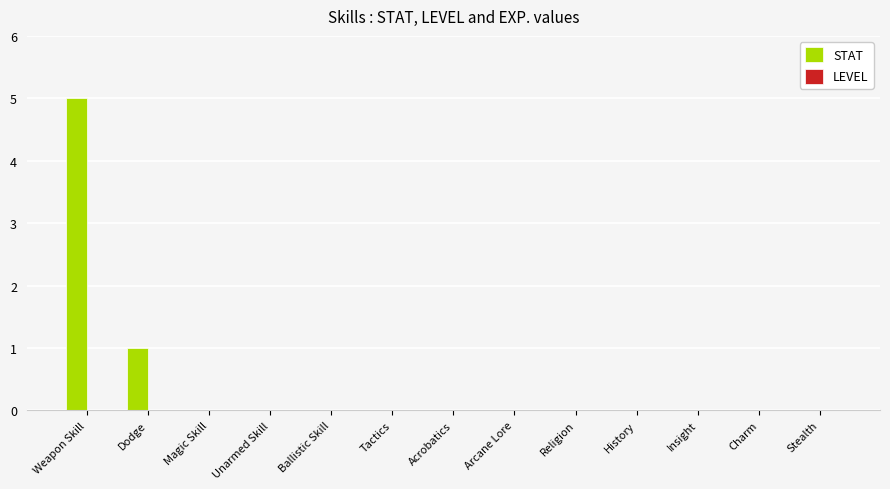

Which has a higher value, Ballistic Skill or Weapon Skill?

Weapon Skill